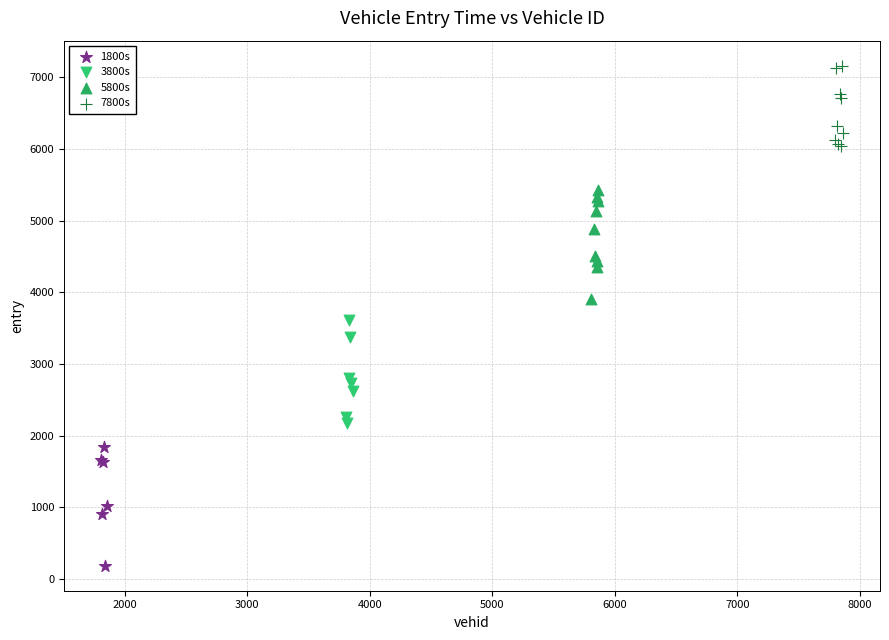

What are all the series names shown in the legend?

1800s, 3800s, 5800s, 7800s